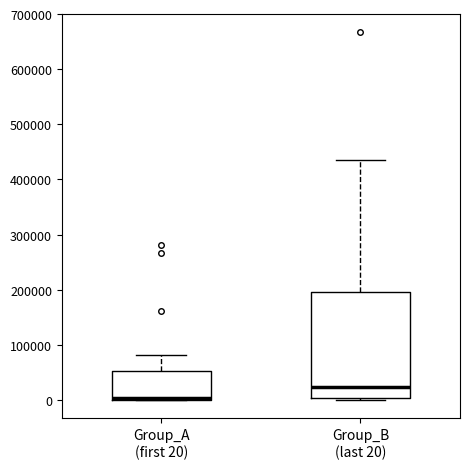

Which box has the lowest median line?

Group_A (first 20)